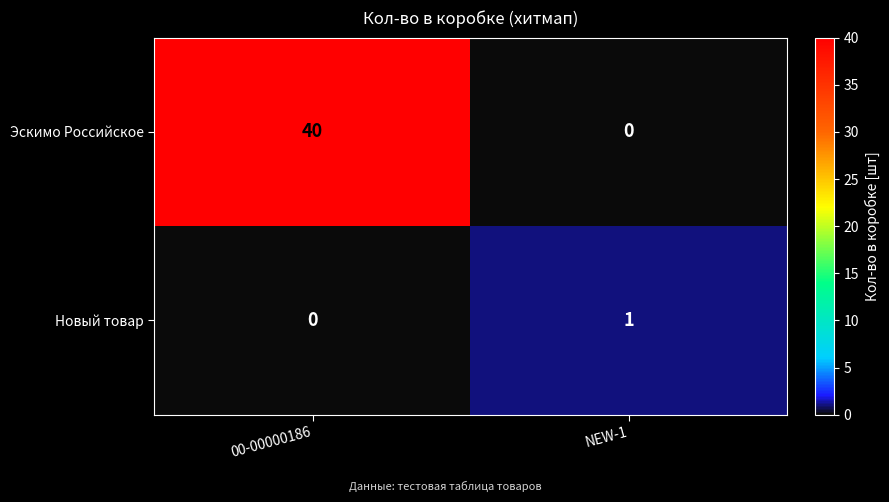

What is the sum of all Эскимо Российское values?

40